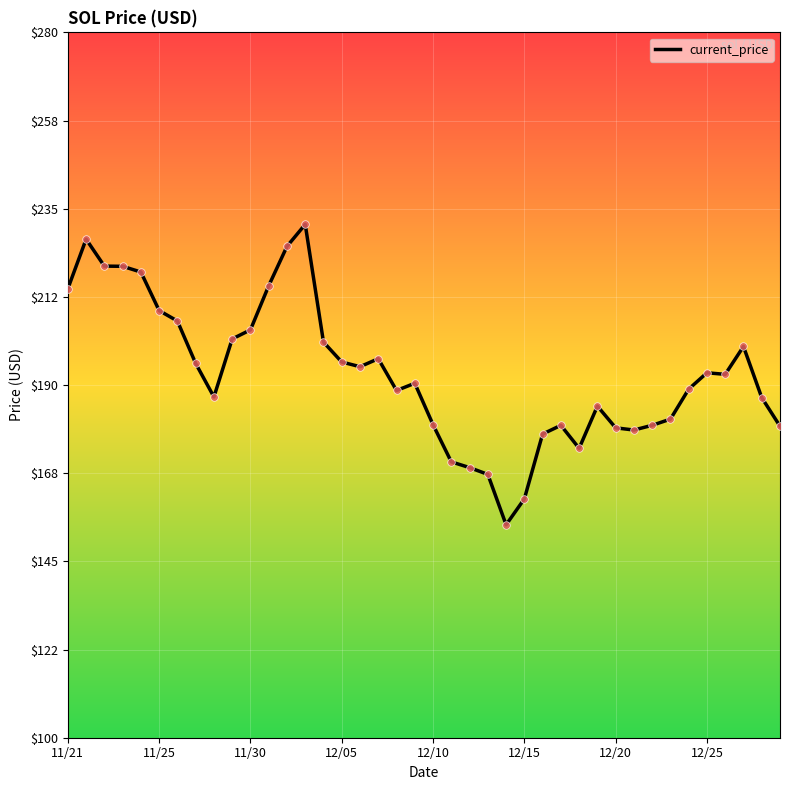

What is the difference between the maximum and minimum values?

76.7